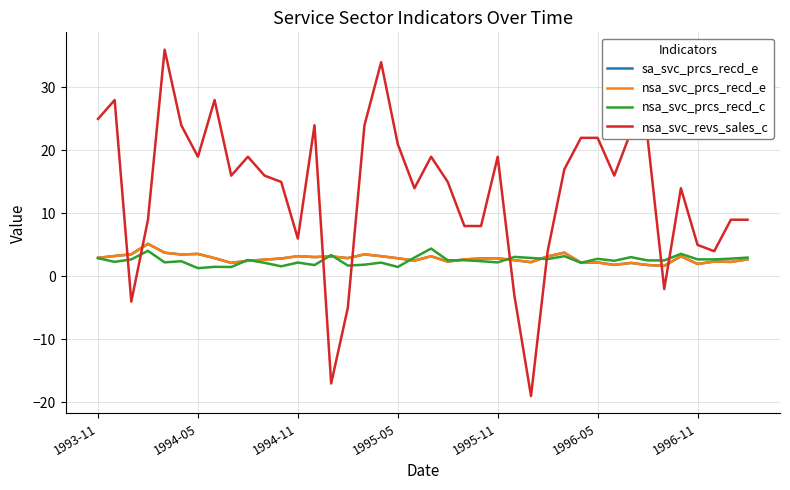

Reading left to right, list all the values displayed in this chart.

sa_svc_prcs_recd_e: 3.0	3.2	3.5	5.2	3.8	3.5	3.6	2.9	2.1	2.5	2.7	2.8	3.2	3.1	3.2	2.9	3.5	3.2	2.9	2.5	3.2	2.4	2.7	2.9	2.9	2.6	2.3	3.2	3.8	2.2	2.2	1.8	2.1	1.8	1.7	3.2	2.0	2.4	2.3	2.7
nsa_svc_prcs_recd_e: 3.0	3.2	3.5	5.2	3.8	3.5	3.6	2.9	2.1	2.5	2.7	2.8	3.2	3.1	3.2	2.9	3.5	3.2	2.9	2.5	3.2	2.4	2.7	2.9	2.9	2.6	2.3	3.2	3.8	2.2	2.2	1.8	2.1	1.8	1.7	3.2	2.0	2.4	2.3	2.7
nsa_svc_prcs_recd_c: 2.9	2.3	2.7	4.1	2.2	2.4	1.3	1.5	1.5	2.6	2.2	1.6	2.2	1.8	3.4	1.7	1.9	2.2	1.5	3.0	4.4	2.5	2.6	2.4	2.2	3.1	2.9	2.8	3.2	2.2	2.8	2.5	3.1	2.5	2.5	3.6	2.7	2.7	2.8	3.0
nsa_svc_revs_sales_c: 25.0	28.0	-4.0	9.0	36.0	24.0	19.0	28.0	16.0	19.0	16.0	15.0	6.0	24.0	-17.0	-5.0	24.0	34.0	21.0	14.0	19.0	15.0	8.0	8.0	19.0	-3.0	-19.0	4.0	17.0	22.0	22.0	16.0	23.0	22.0	-2.0	14.0	5.0	4.0	9.0	9.0